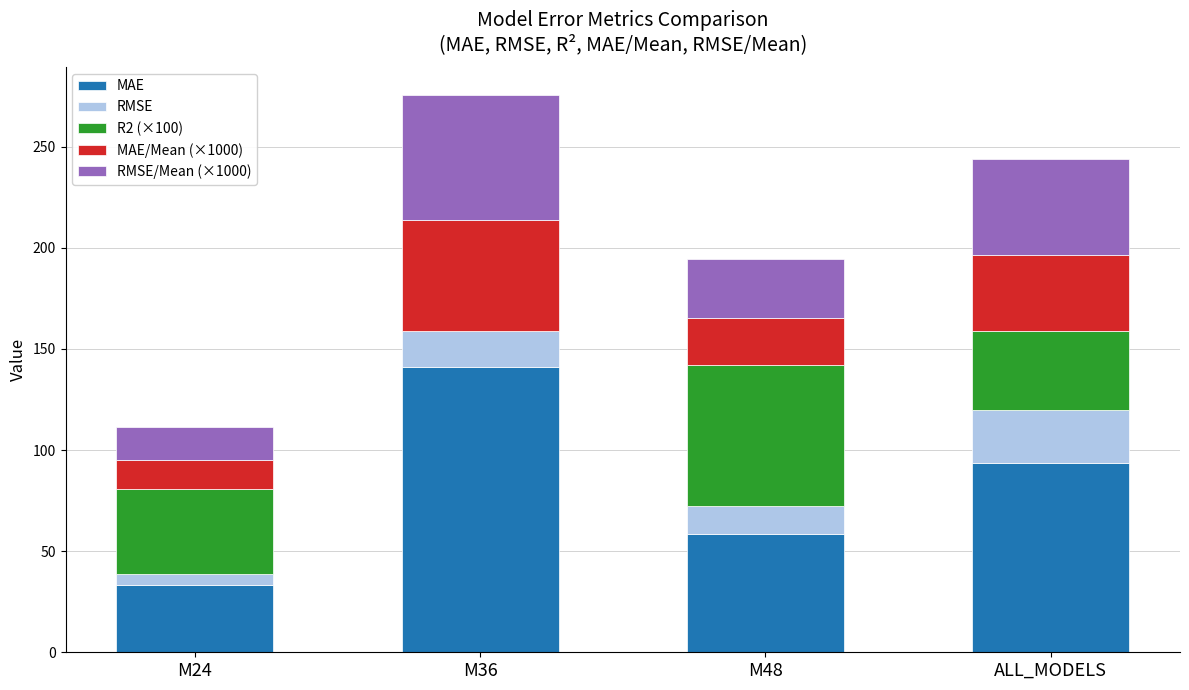

What is the total value across all series at M48?

194.3